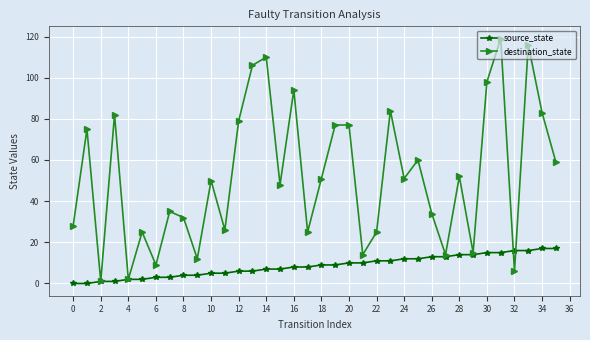

Rank the series by their maximum value, from highest to lowest.

destination_state, source_state